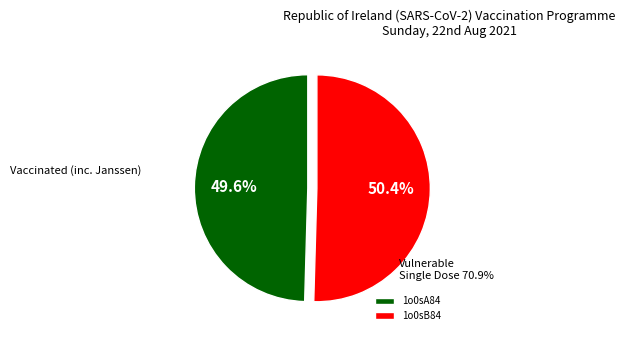

Is it true that 1o0sA84 is 50% of the pie?

True